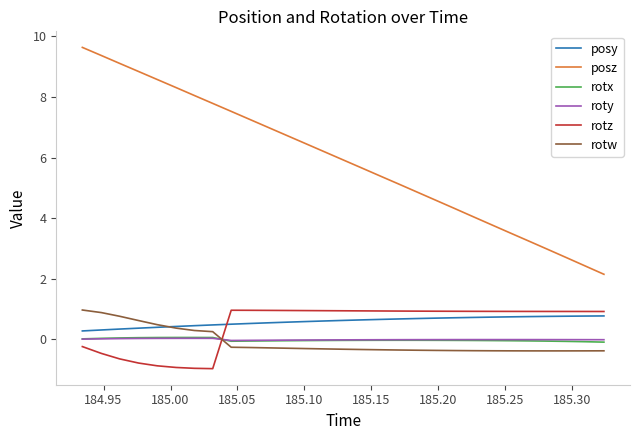

How many lines are shown in the chart?

6